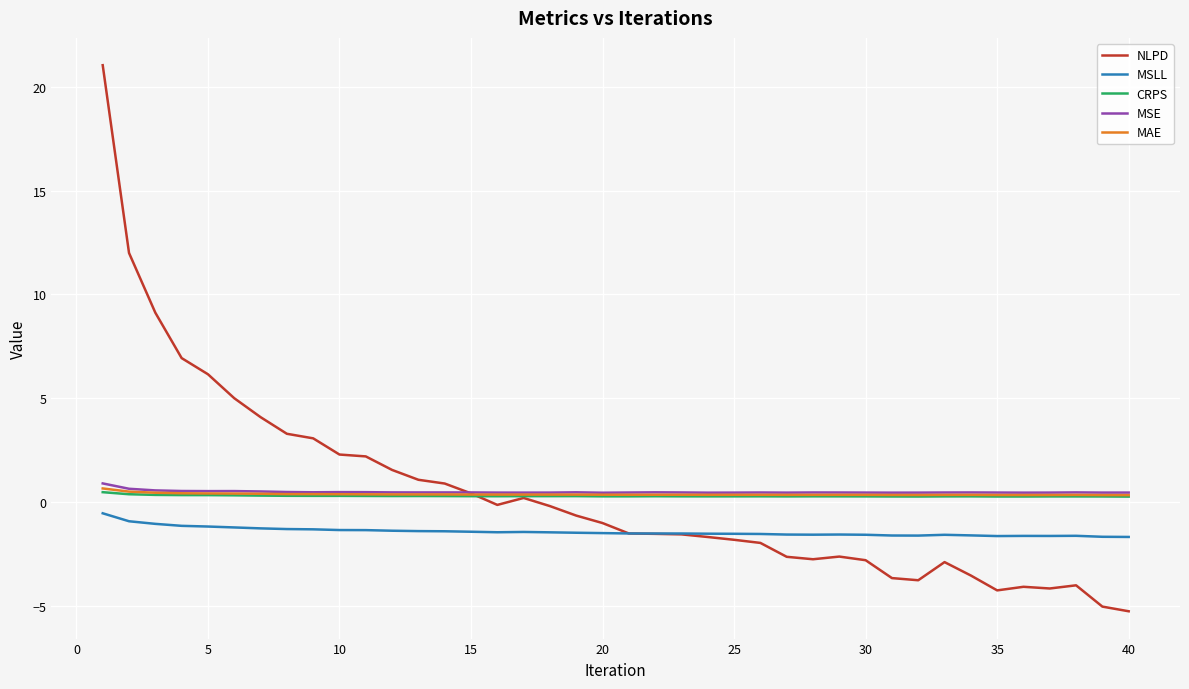

True or false: MSLL and CRPS cross at least once.

False